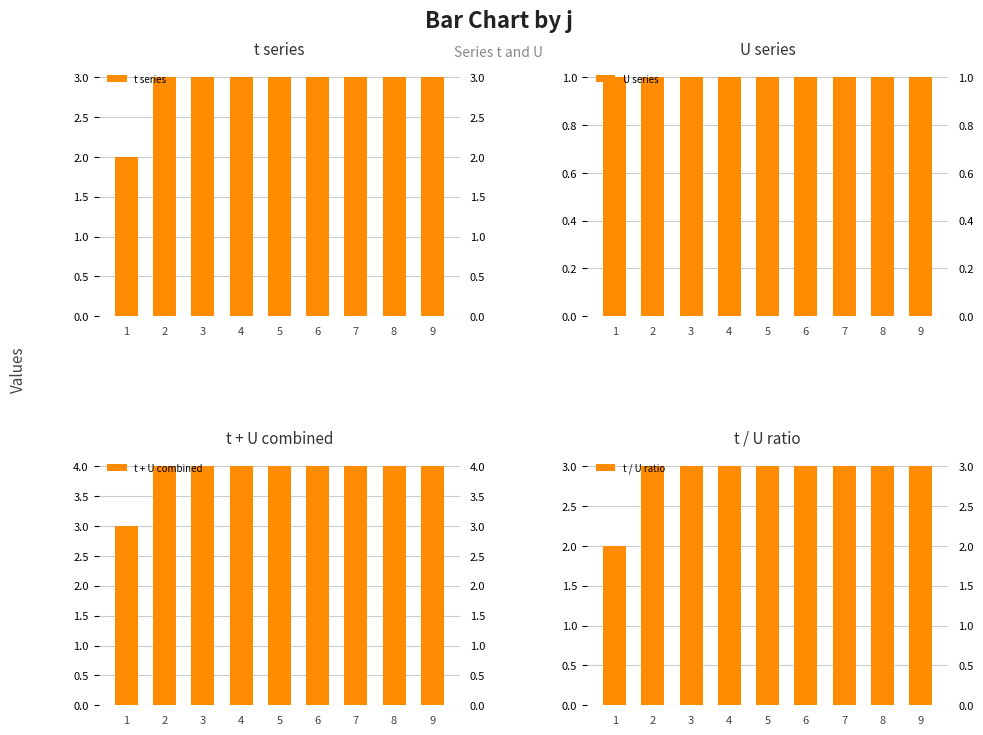

What is the difference between the t series values at 4 and 1?

1